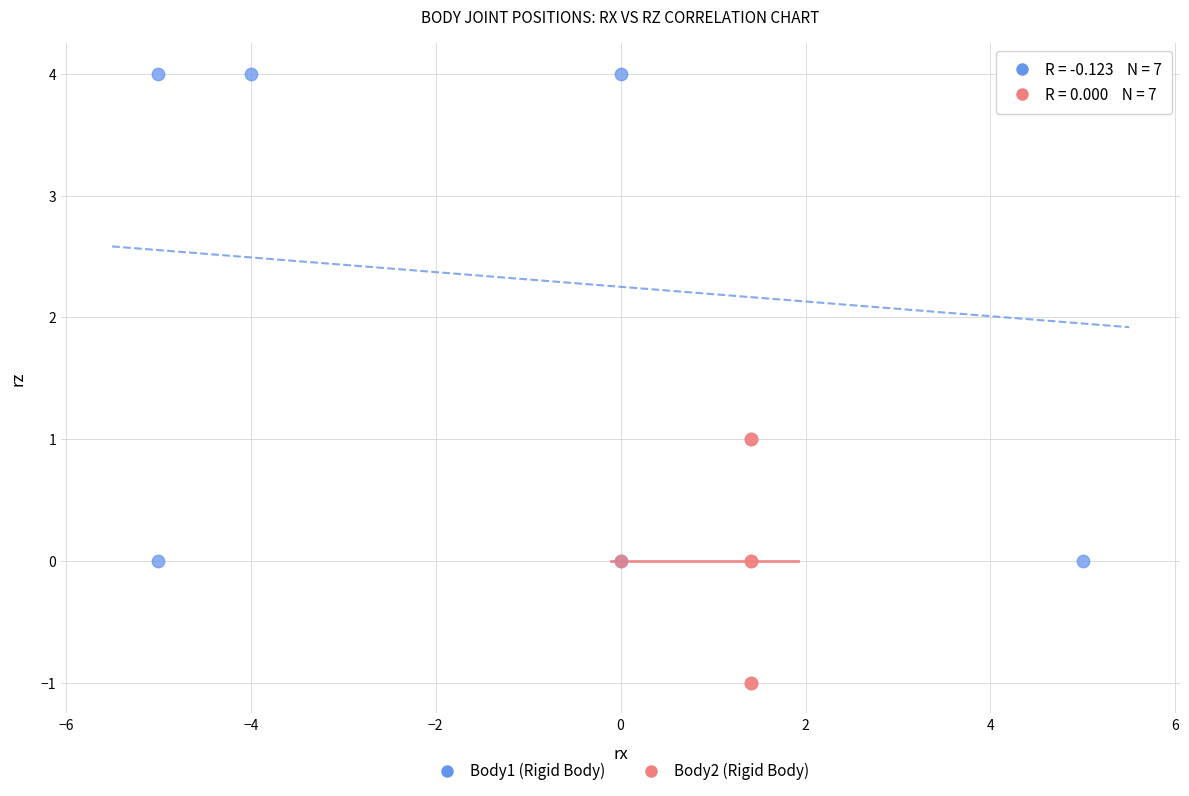

Which series reaches the minimum Y coordinate?

Body2 (Rigid Body)